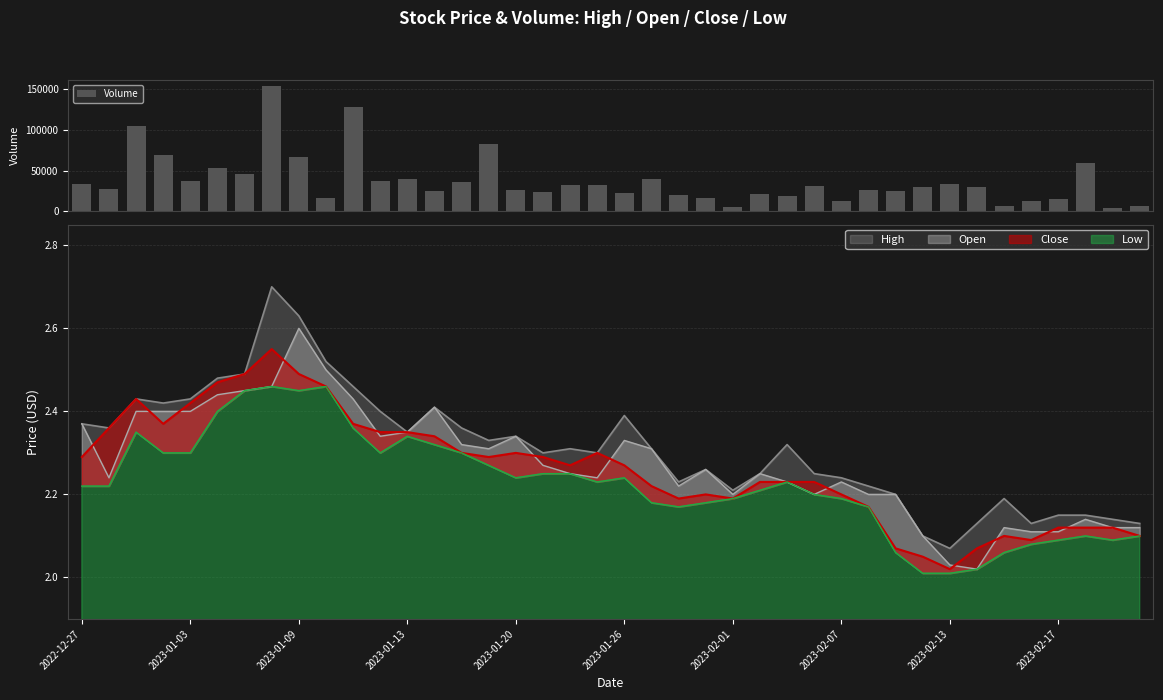

What is the sum of all Volume values?

1517200